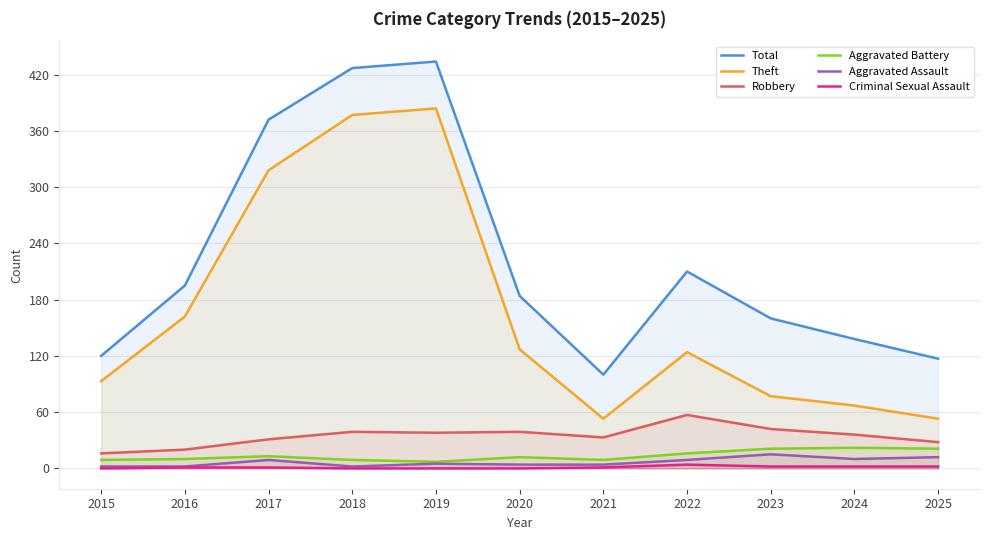

At 2020, list the series in order from largest to smallest.

Total, Theft, Robbery, Aggravated Battery, Aggravated Assault, Criminal Sexual Assault